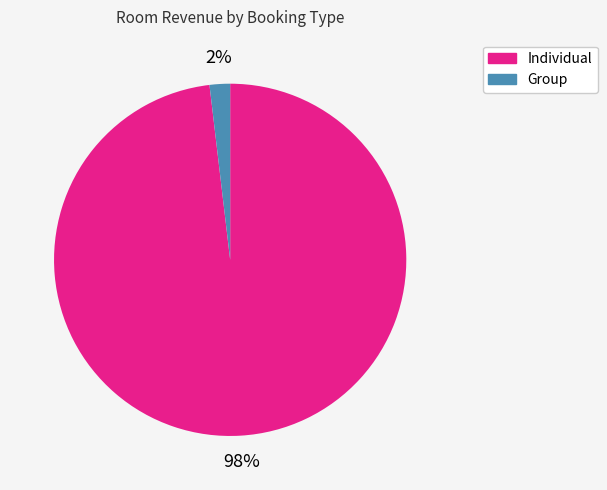

Between Individual and Group, which is larger?

Individual